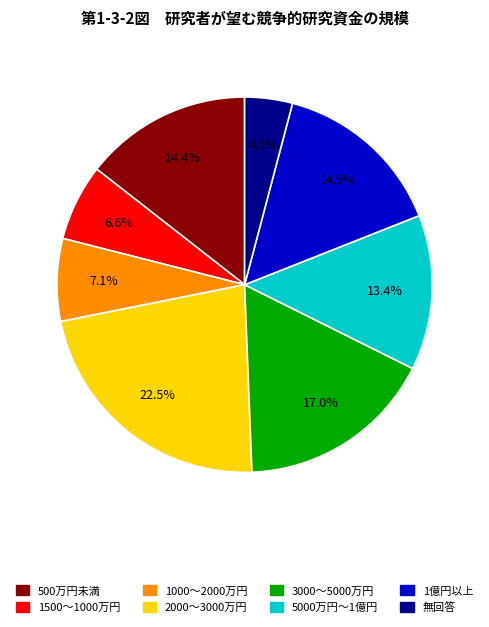

Count the number of slices in the pie.

8